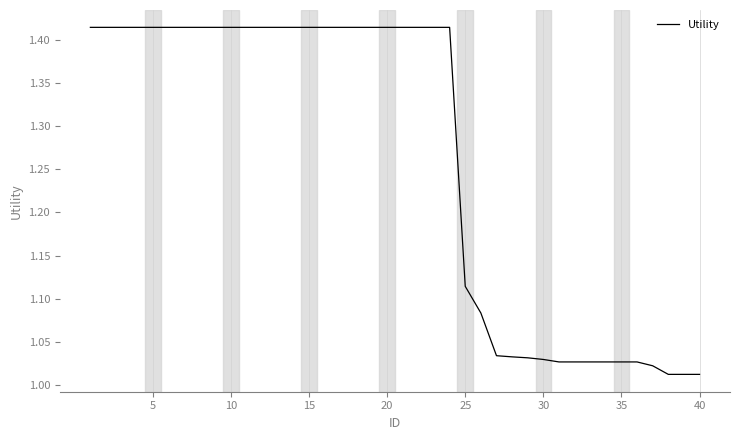

How many series are shown in this chart?

1